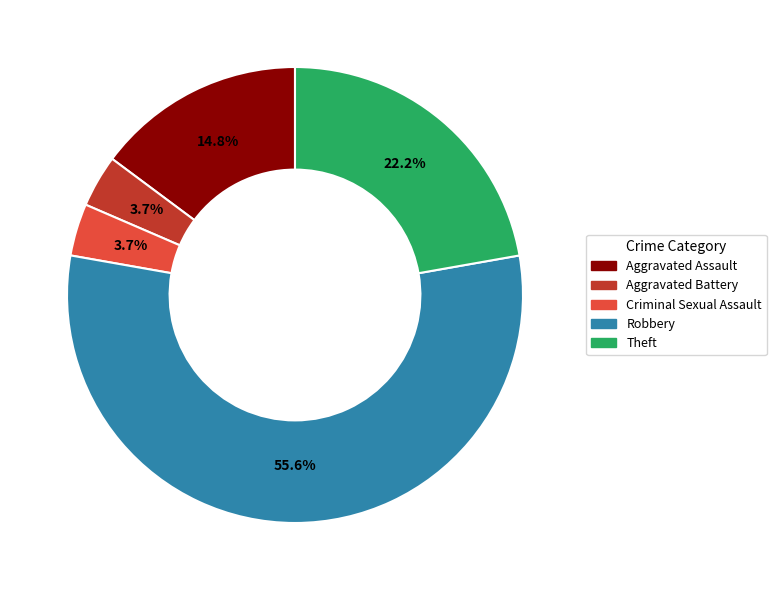

What percentage is NOT represented by Criminal Sexual Assault?

96.3%